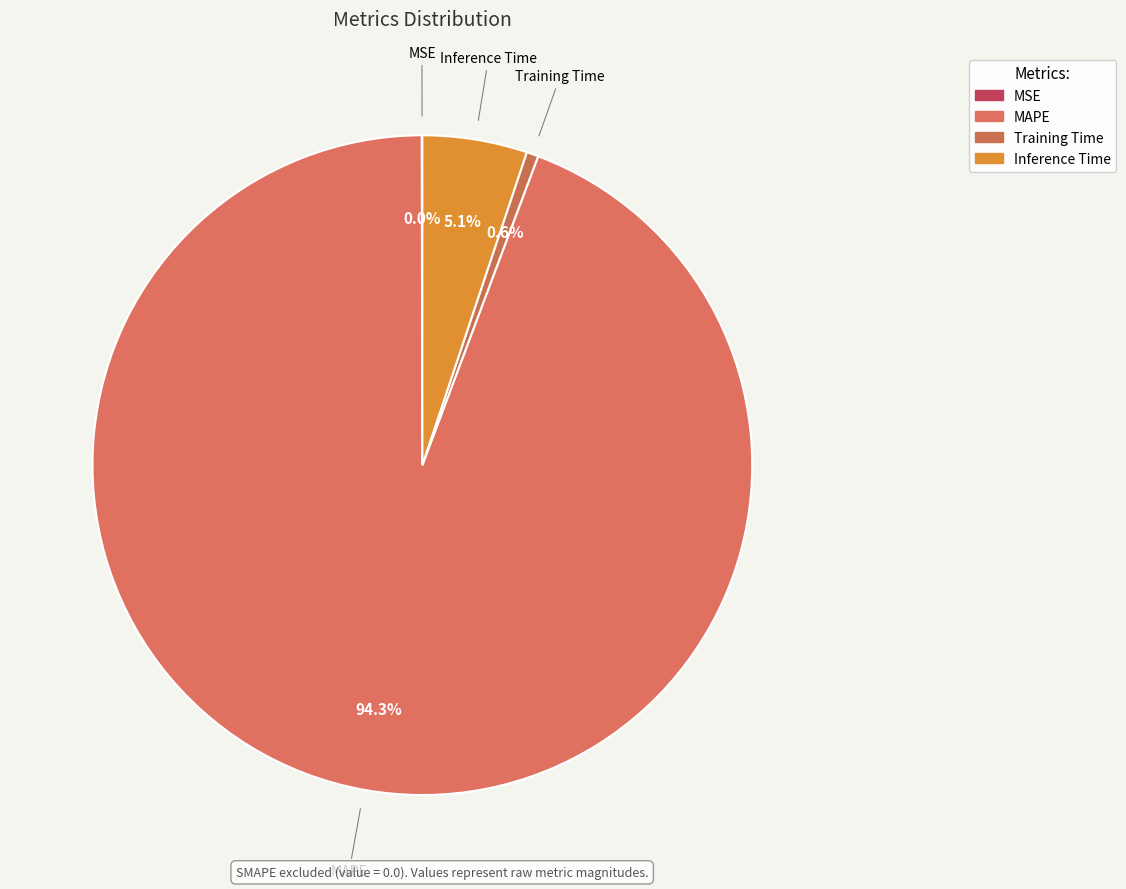

What percentage is NOT represented by MAPE?

5.7%